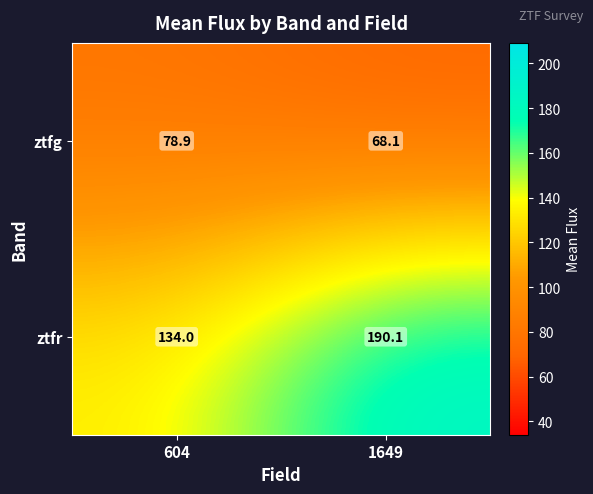

What is the difference between the ztfg values at 604 and 1649?

10.8